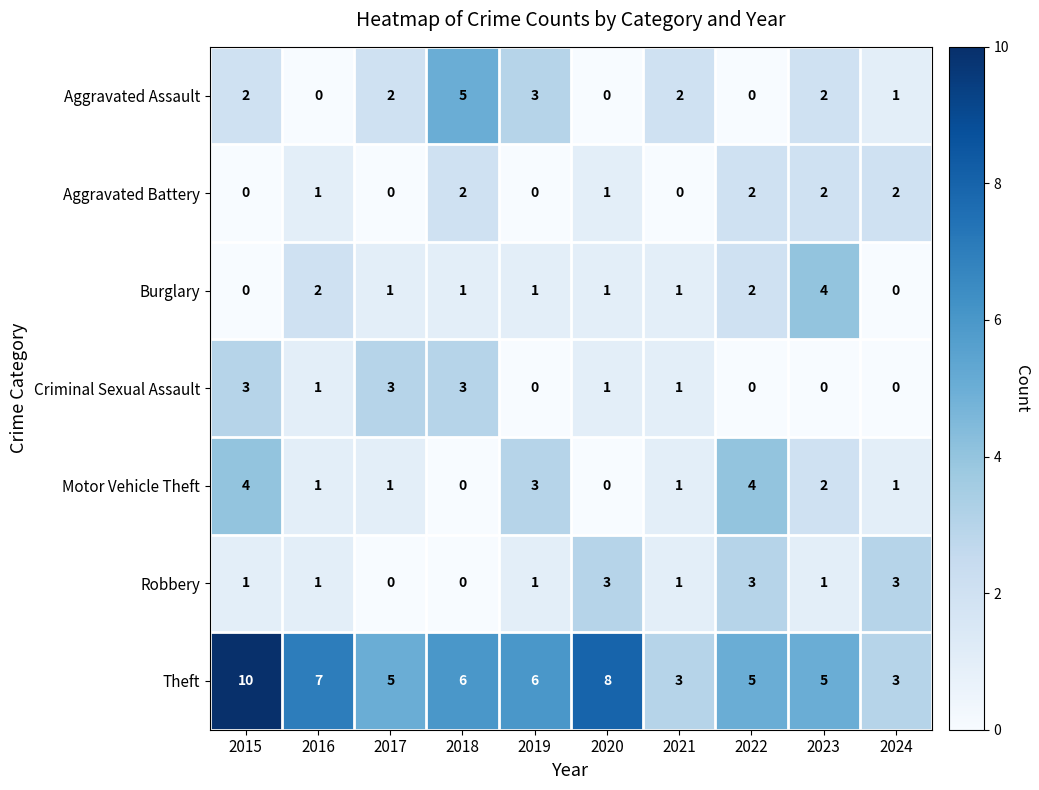

Is it true that Theft equals 4 at 2024?

False